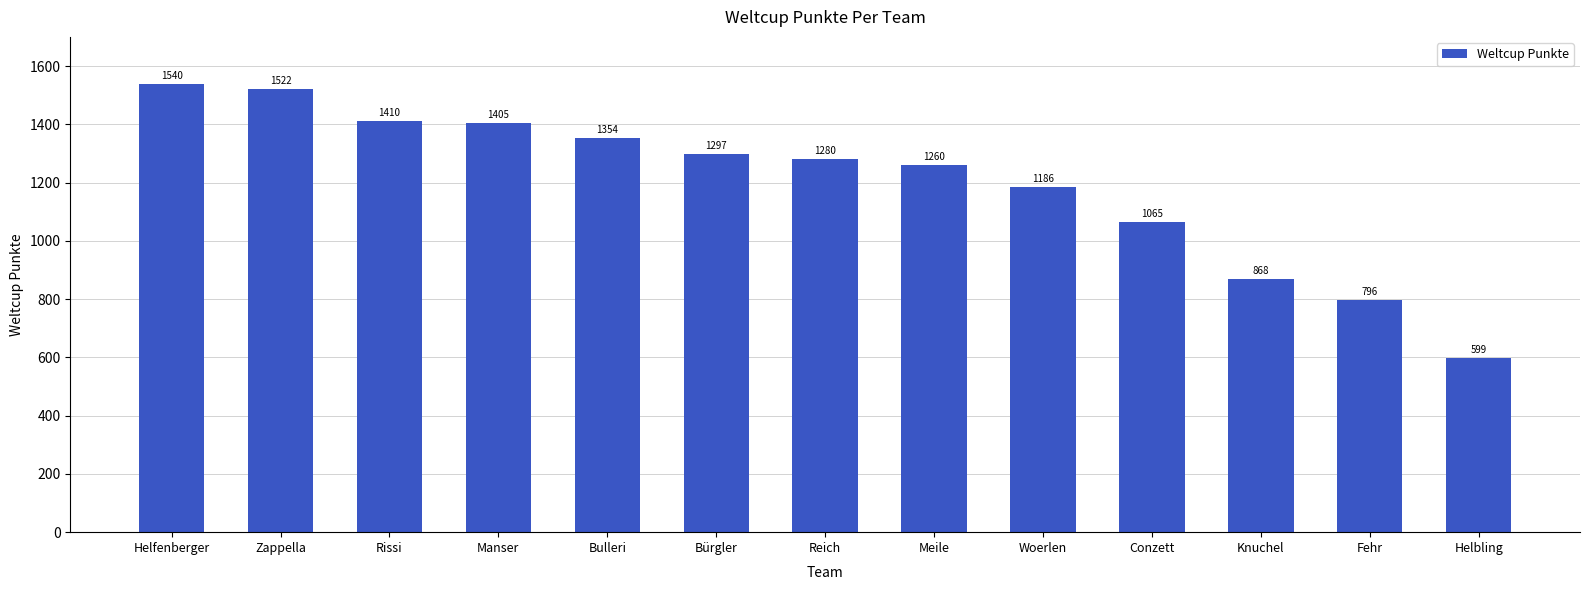

Which category has the highest value across all series?

Helfenberger